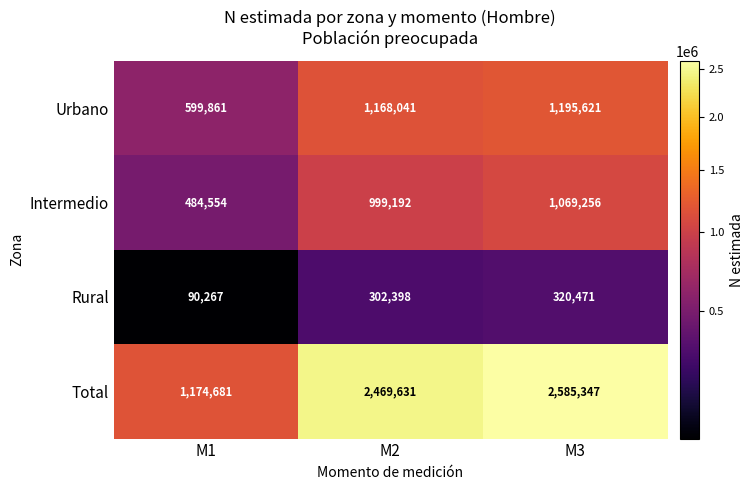

At which category is the sum across all series the highest?

M3